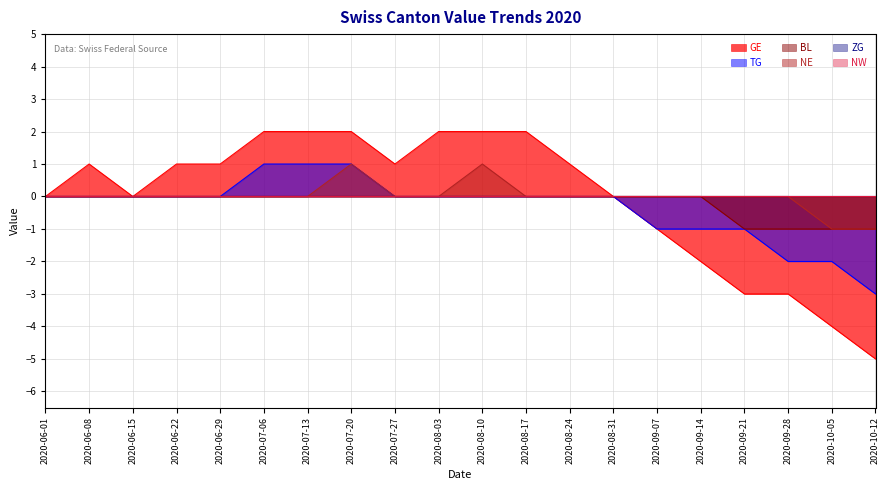

Between 2020-08-03 and 2020-08-31, which series saw the biggest shift?

GE